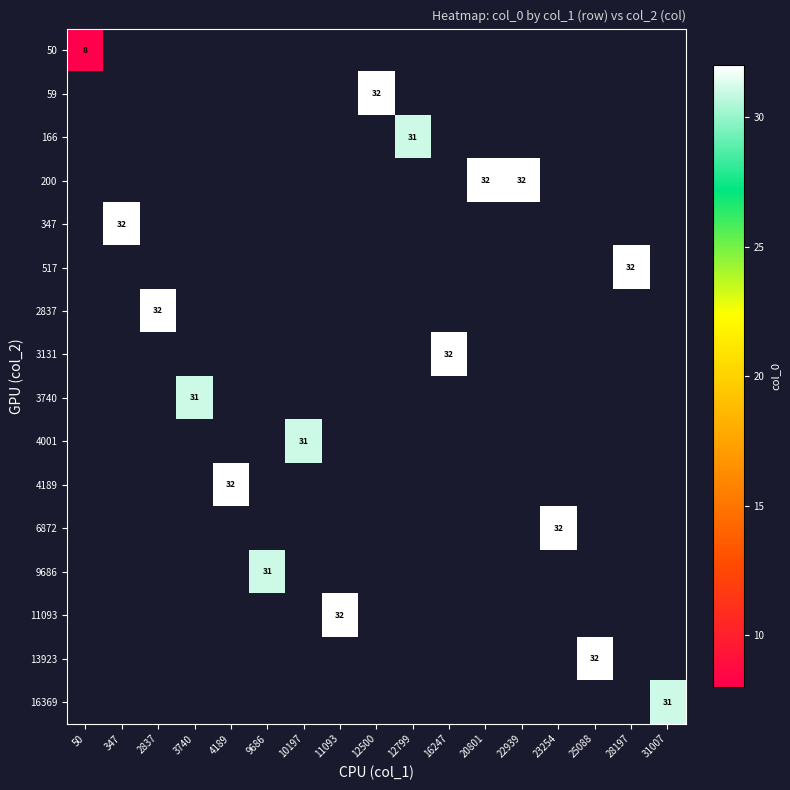

Which label corresponds to the largest value in the chart?

12500